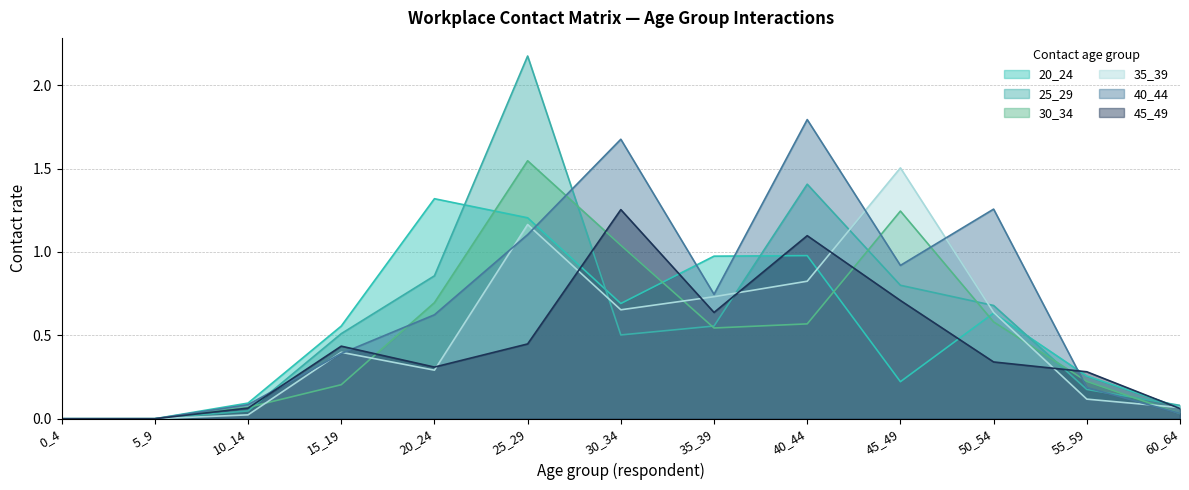

Reading left to right, extract all data points from this chart.

20_24: 0.0	0.0	0.1	0.6	1.3	1.2	0.7	1.0	1.0	0.2	0.6	0.3	0.1
25_29: 0.0	0.0	0.0	0.5	0.9	2.2	0.5	0.6	1.4	0.8	0.7	0.2	0.1
30_34: 0.0	0.0	0.1	0.2	0.7	1.5	1.0	0.5	0.6	1.2	0.6	0.2	0.0
35_39: 0.0	0.0	0.0	0.4	0.3	1.2	0.7	0.7	0.8	1.5	0.6	0.1	0.1
40_44: 0.0	0.0	0.1	0.4	0.6	1.1	1.7	0.7	1.8	0.9	1.3	0.2	0.0
45_49: 0.0	0.0	0.1	0.4	0.3	0.4	1.3	0.6	1.1	0.7	0.3	0.3	0.1